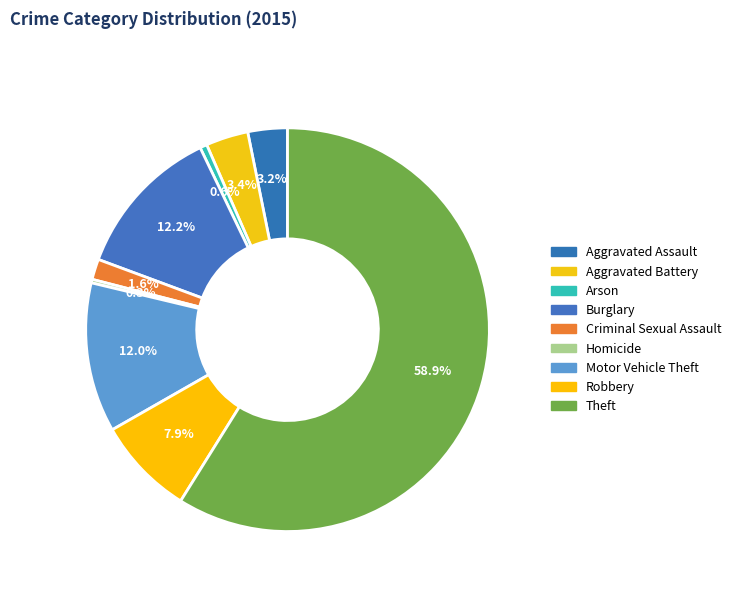

Count the number of slices in the pie.

9